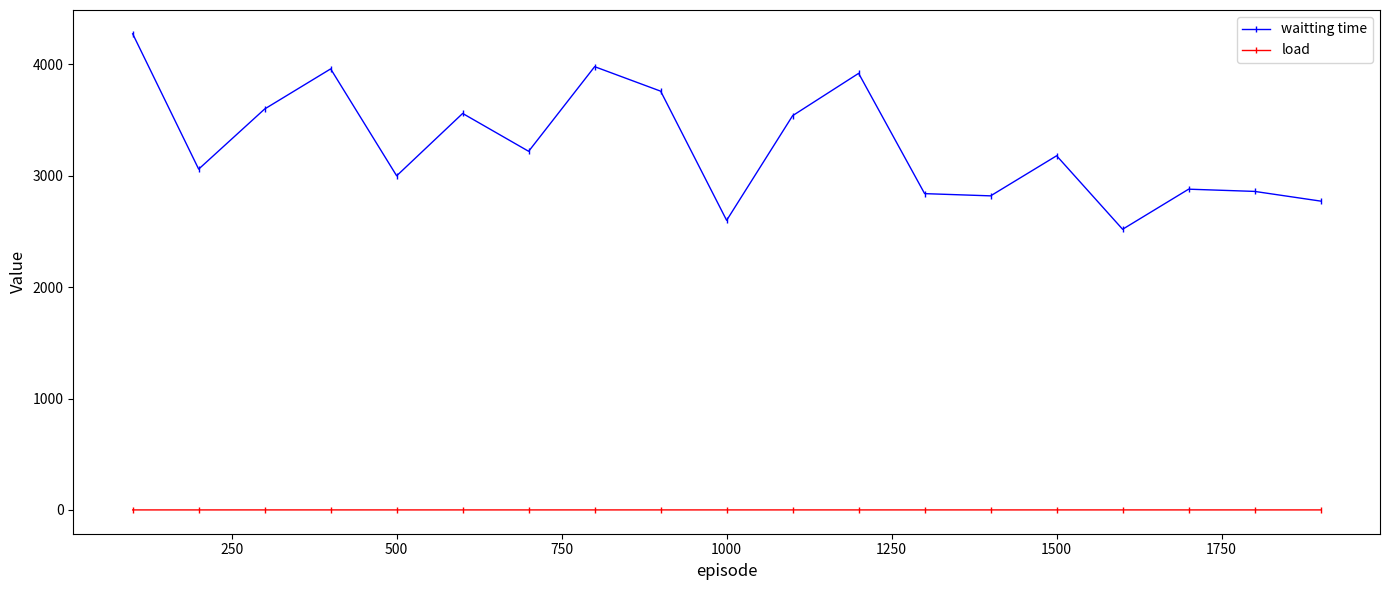

Which series has the largest range (max minus min)?

waitting time